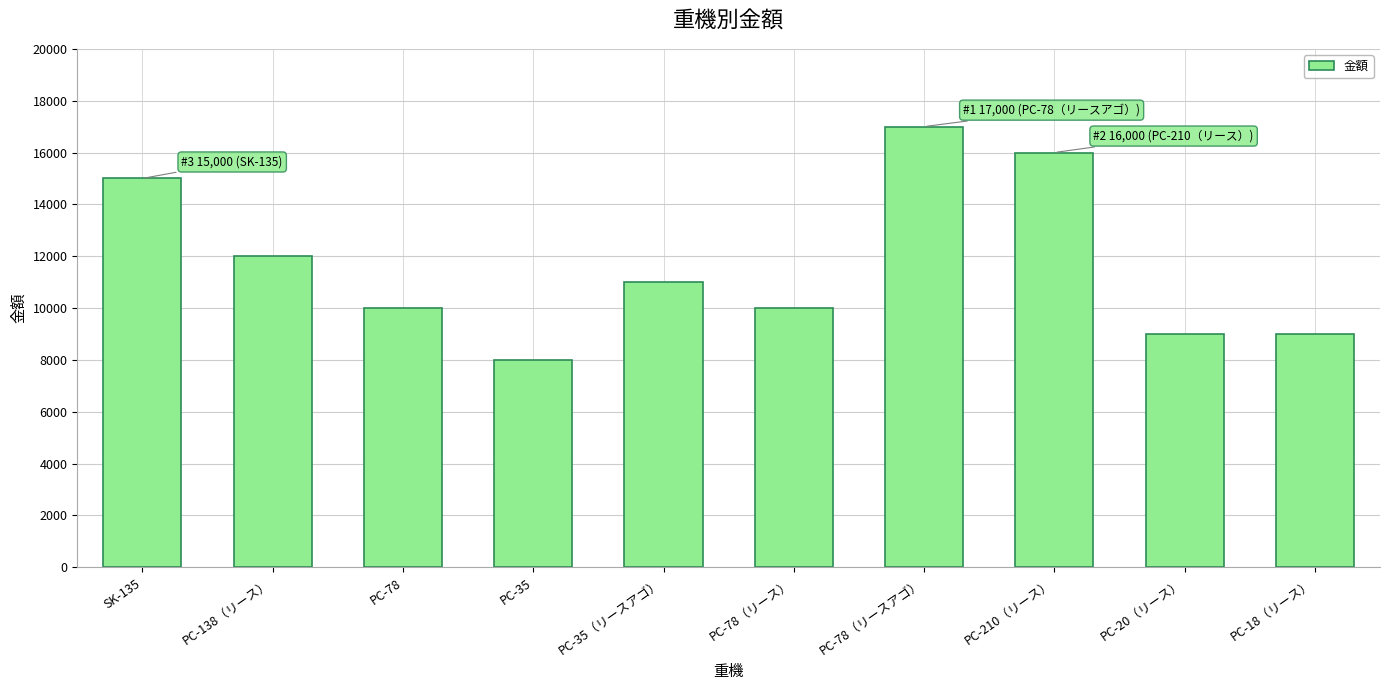

What is the greatest value displayed?

17000